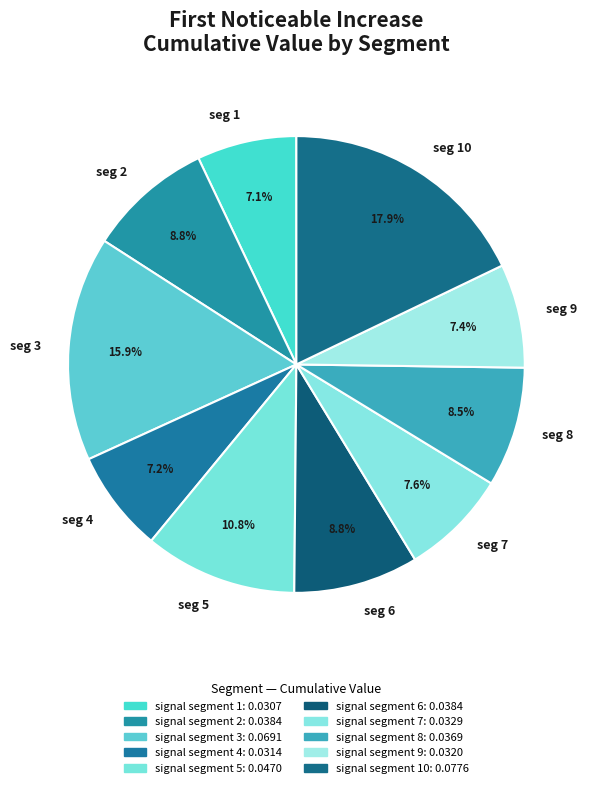

Is there a majority slice in this chart?

No